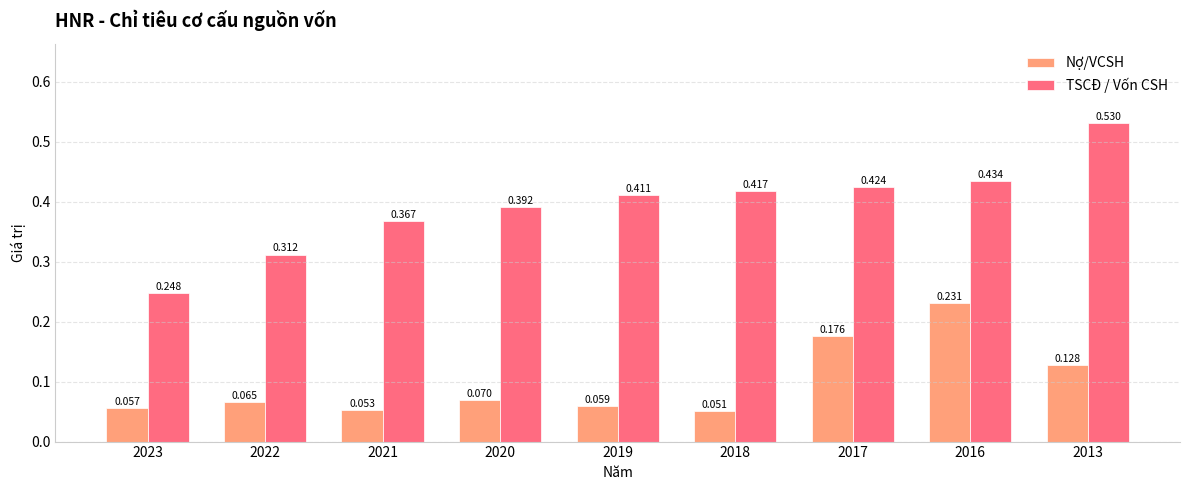

Is the value of Nợ/VCSH at 2017 greater than the value of TSCĐ / Vốn CSH at 2020?

No